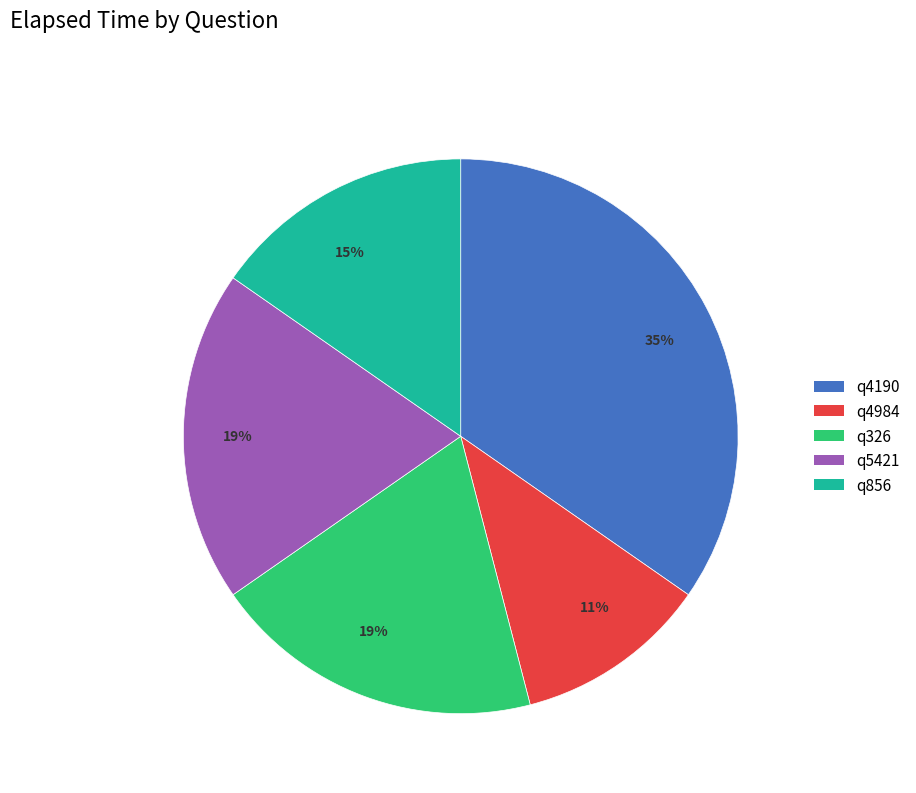

Is there any slice that represents more than half of the pie?

No